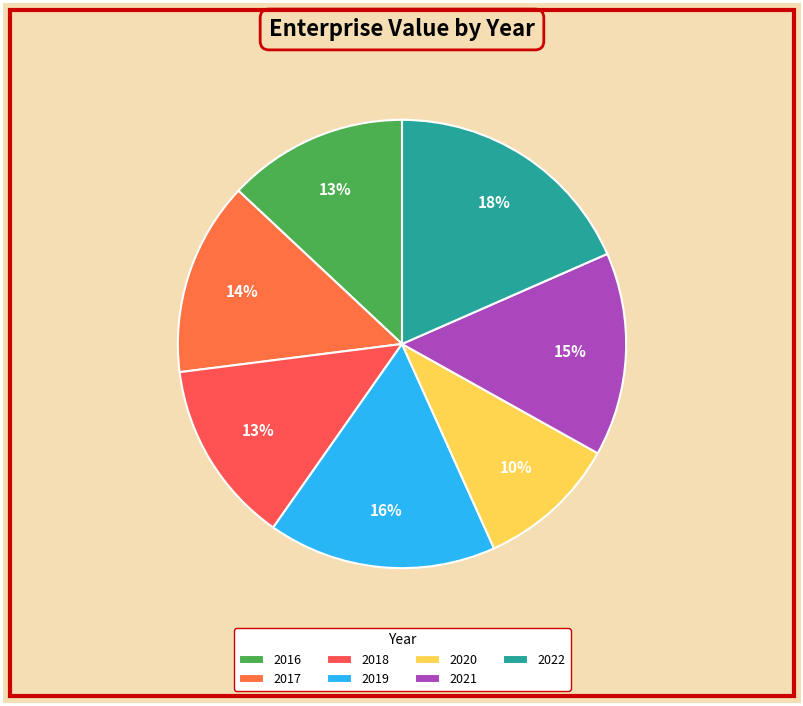

The 2018 slice represents 13% of the pie. True or false?

True